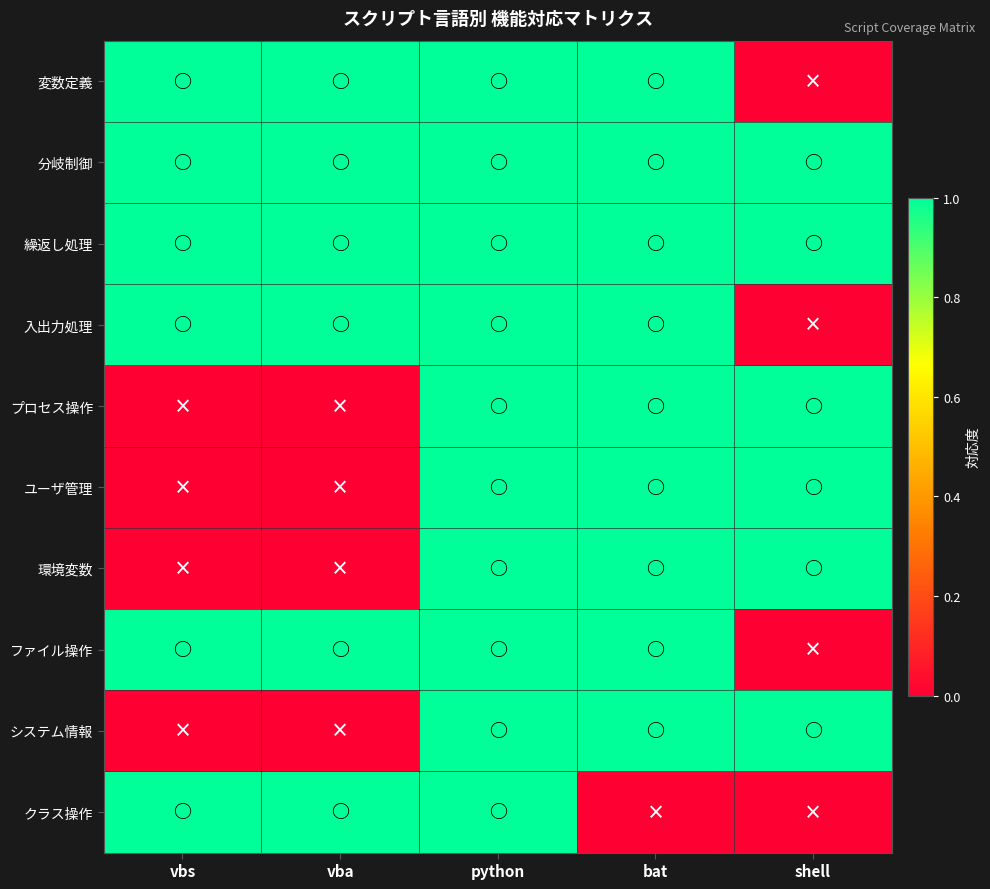

At which category is the sum across all series the highest?

python